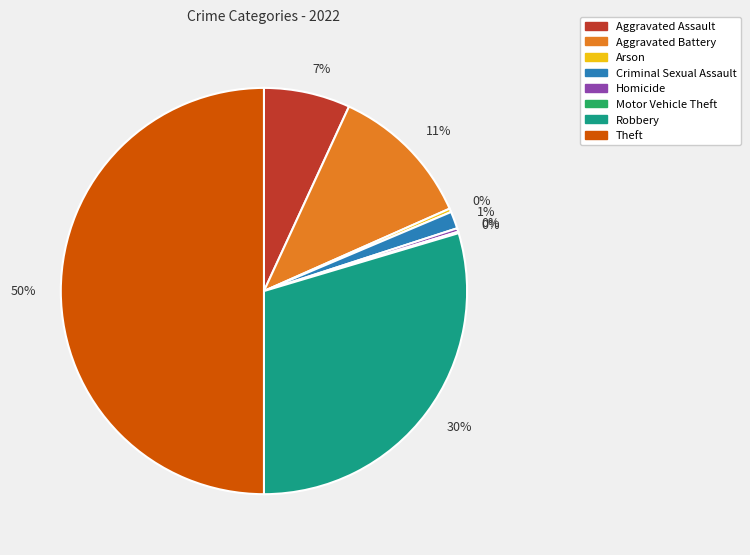

To the nearest percent, what is the average slice percentage?

12%